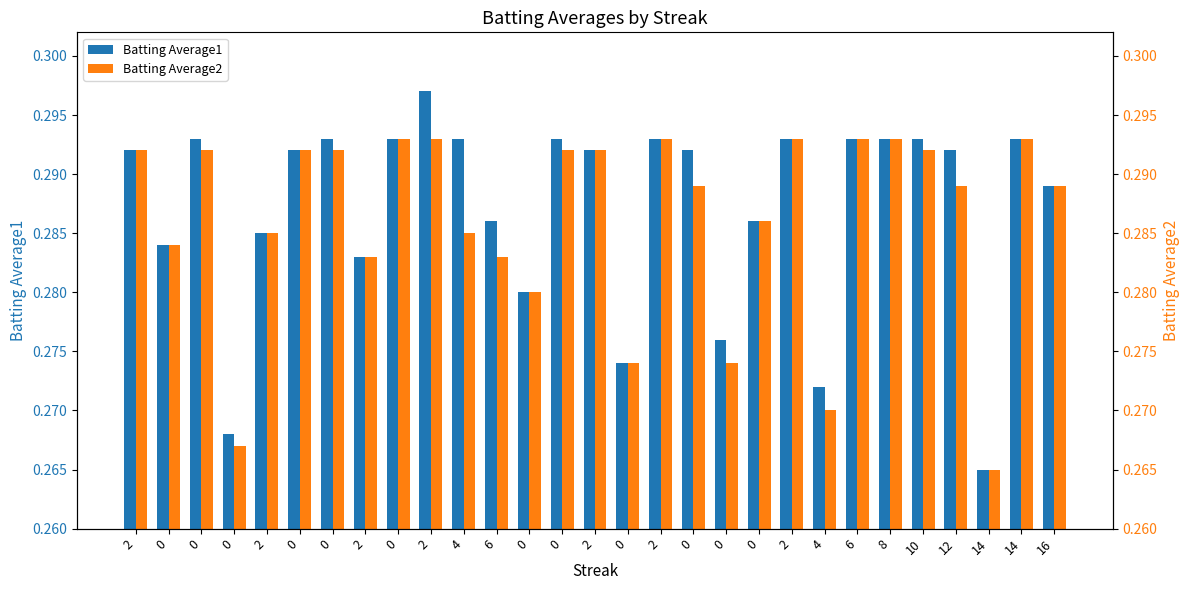

How many bars are there in total?

58